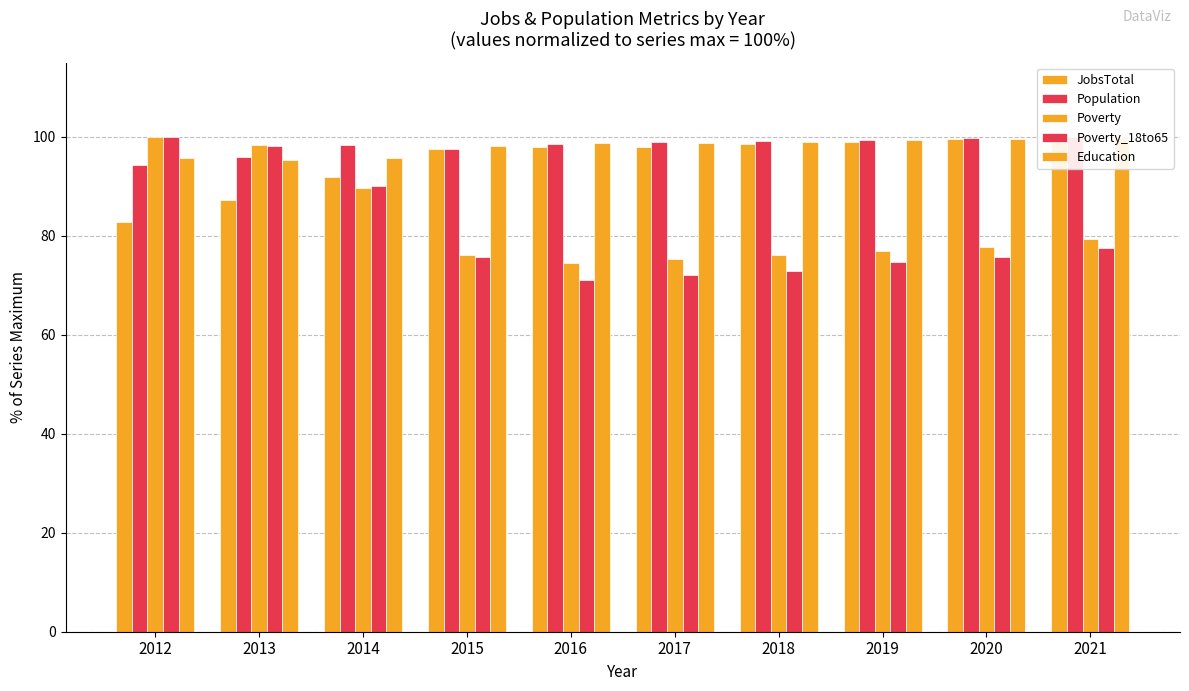

What is the average value of the JobsTotal series?

95.2